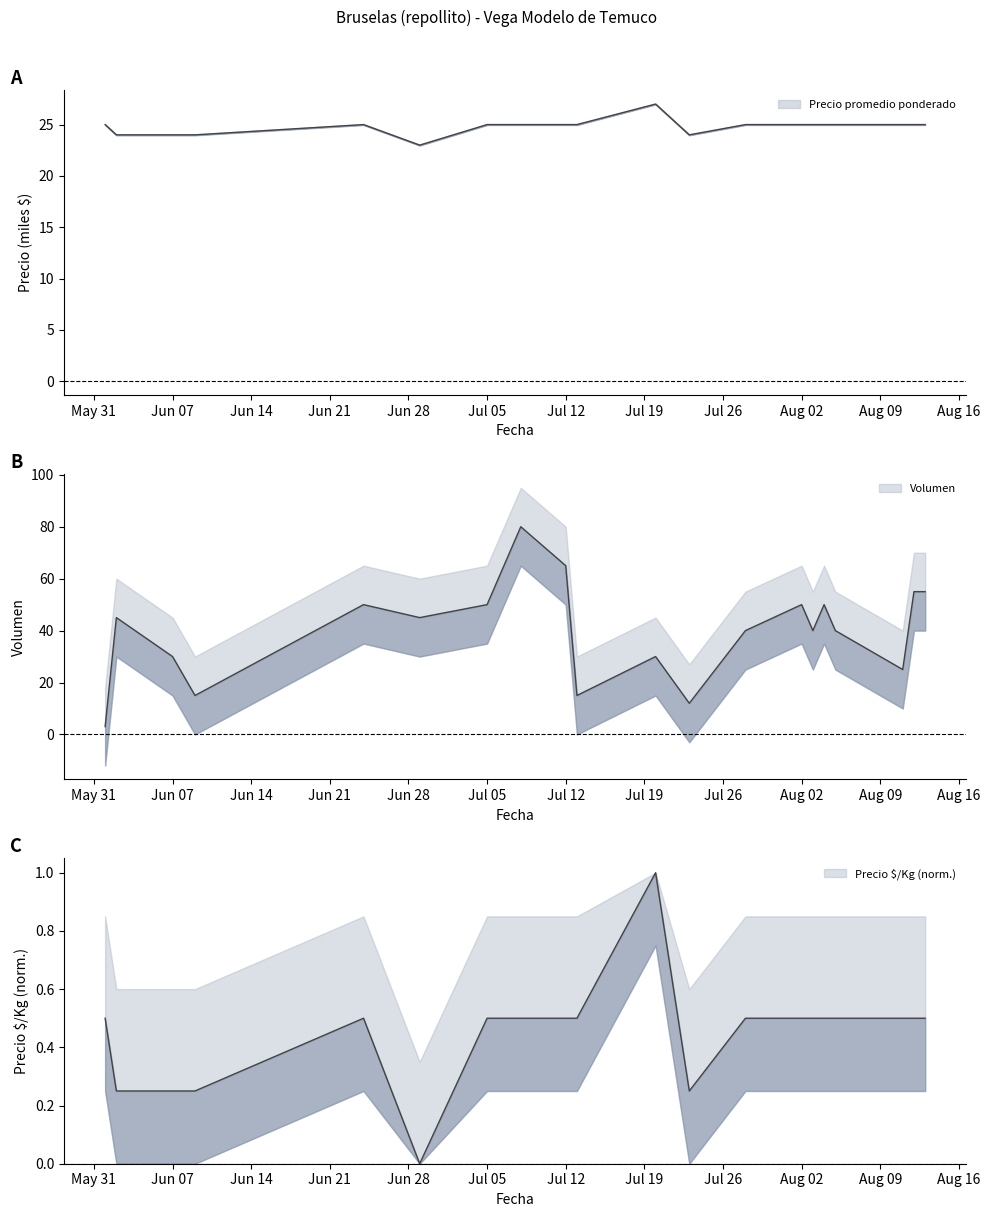

True or false: Precio maximo and Volumen intersect in this chart.

False